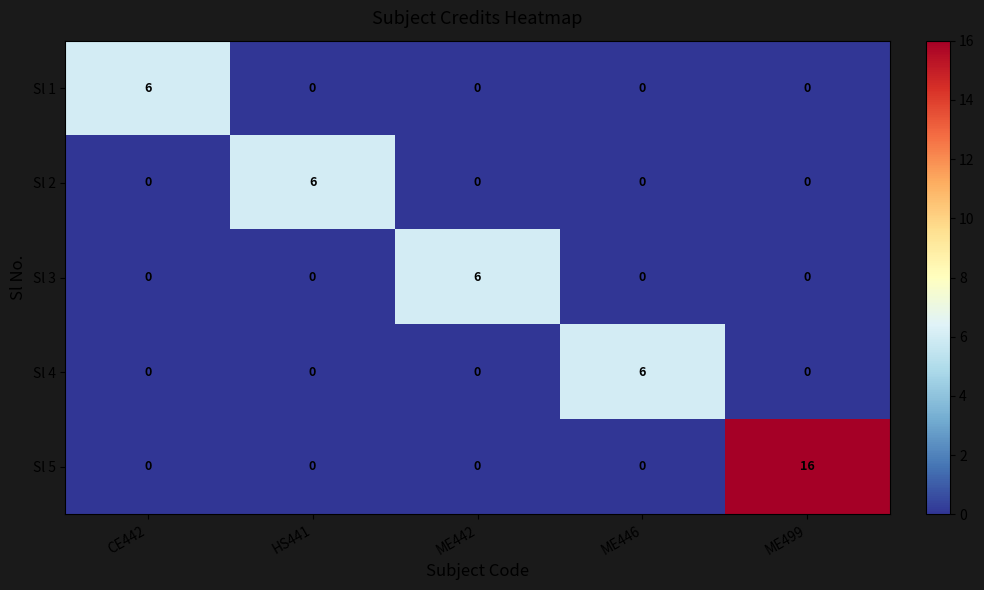

What is the highest value of the Sl 2 series?

6